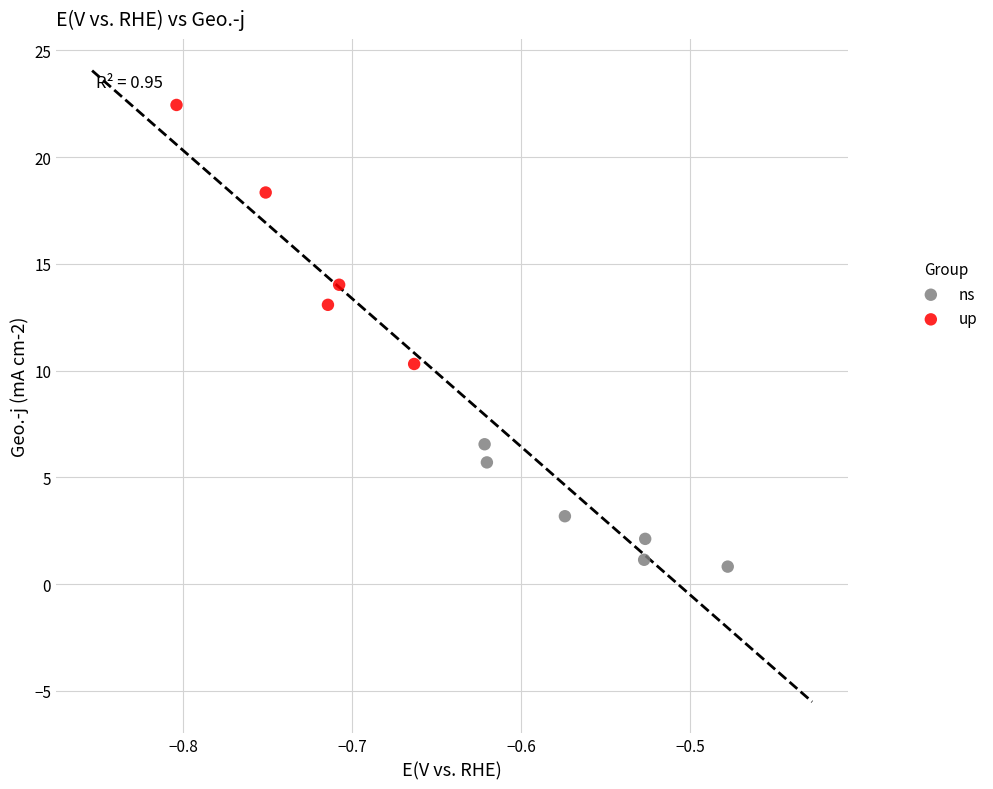

Which series contains the lowest Y value?

ns